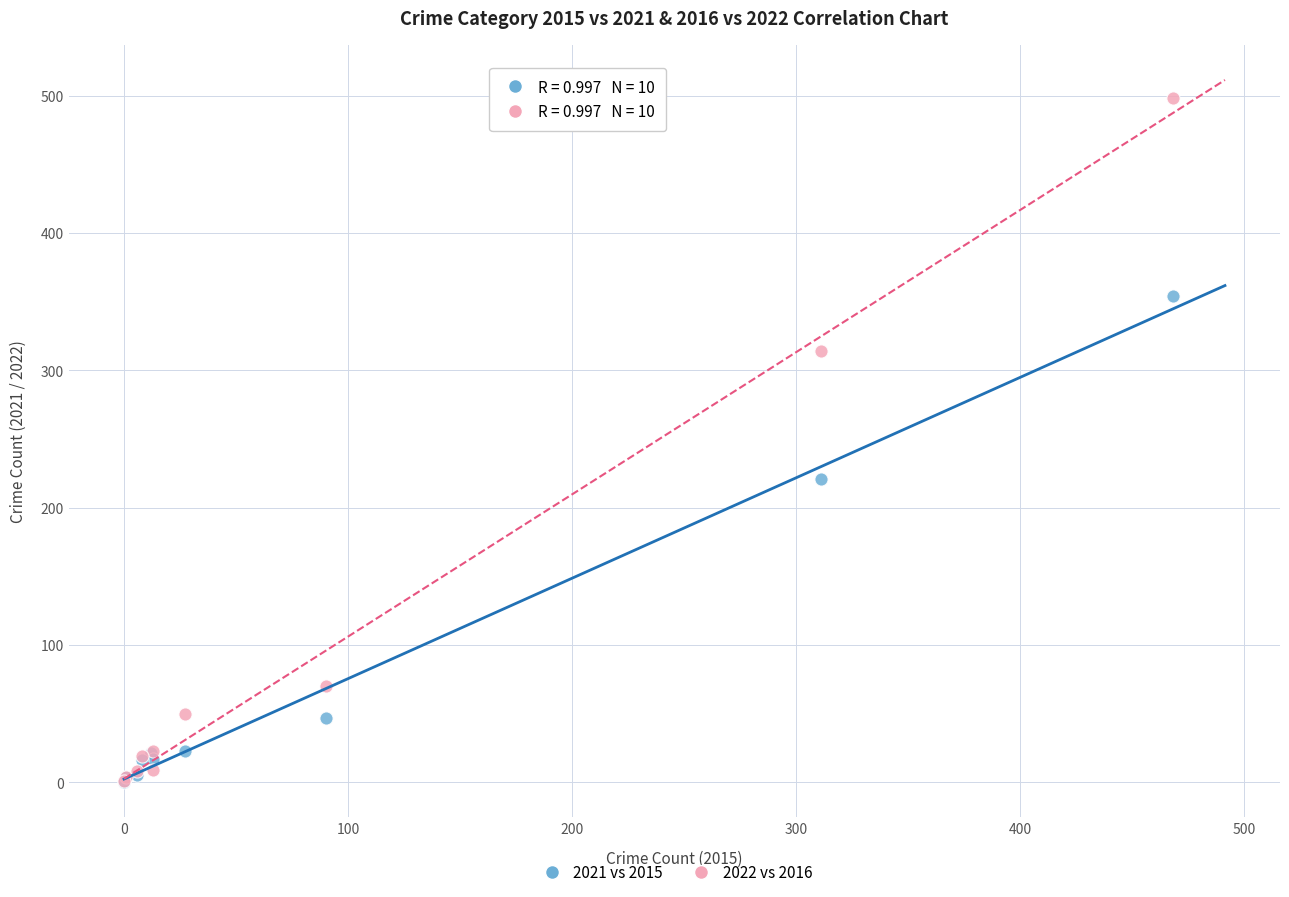

Which series has the widest spread of Y values?

2022 vs 2016